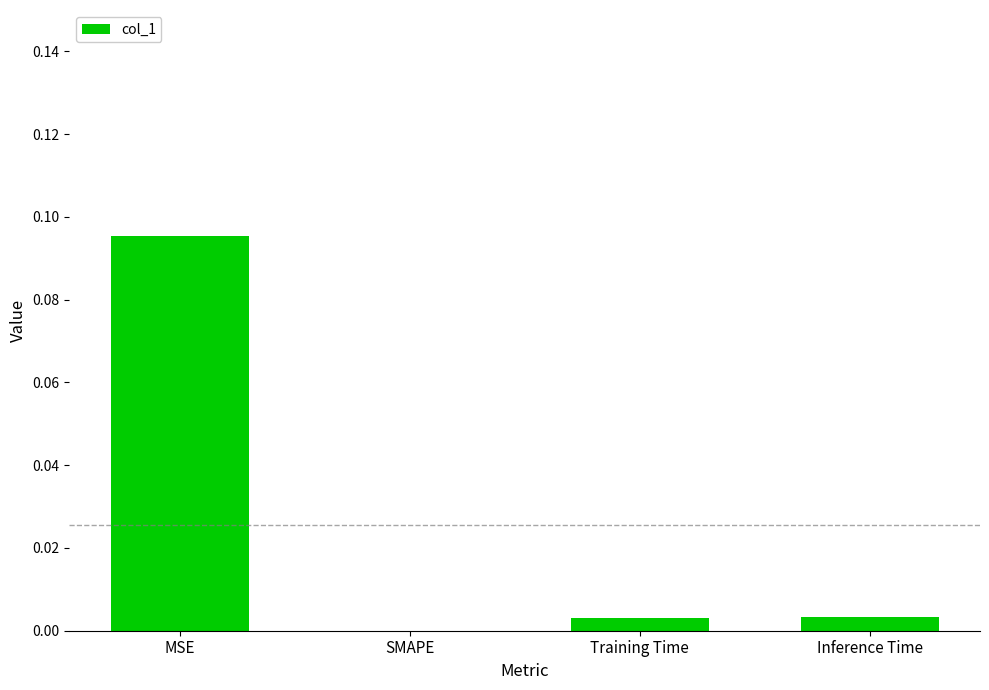

Is it true that the value at Inference Time is 0.0?

True